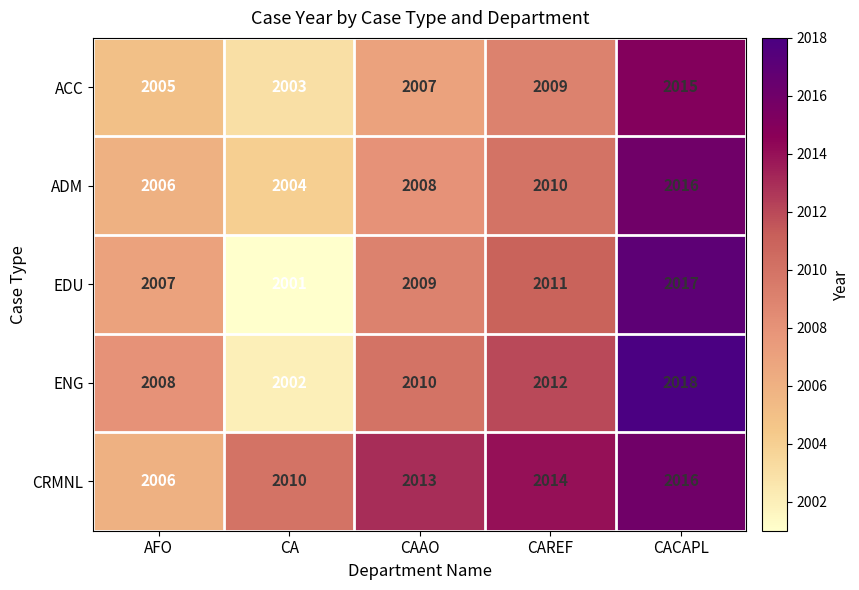

What is the sum of all ENG values?

10050